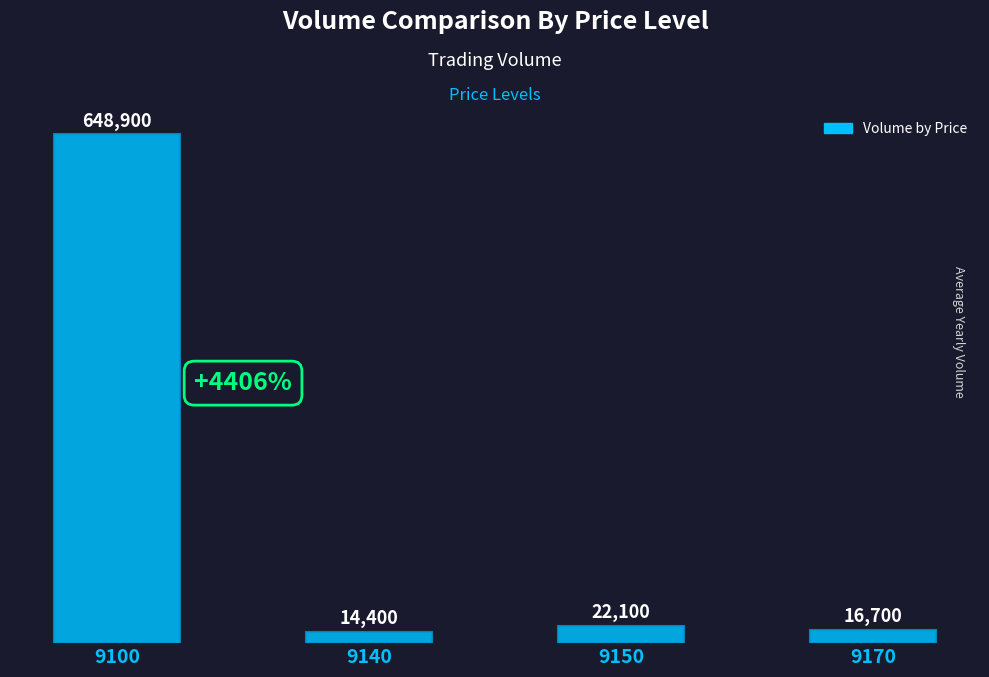

Reading left to right, extract all data points from this chart.

9100=648900	9140=14400	9150=22100	9170=16700